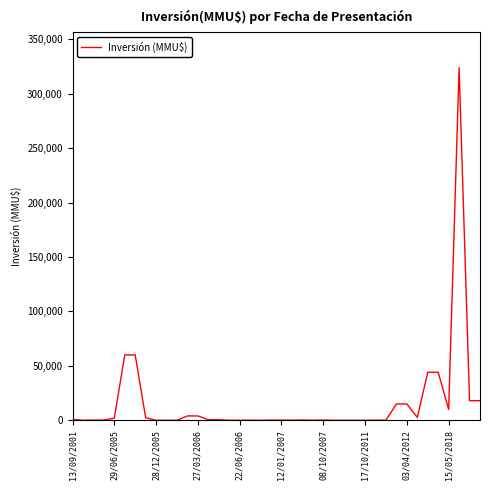

What is the difference between the maximum and minimum values?

324020